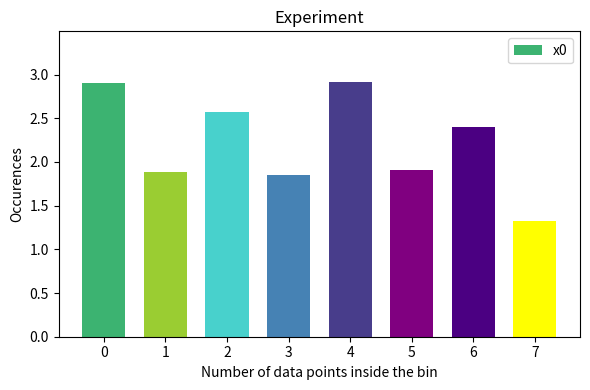

True or false: the data shows 2.7 at 5.

False